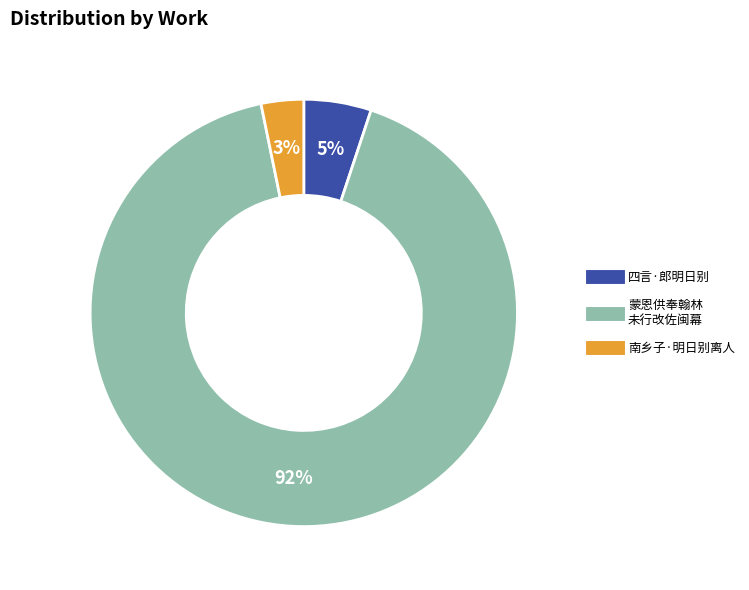

How many slices are in this pie chart?

3